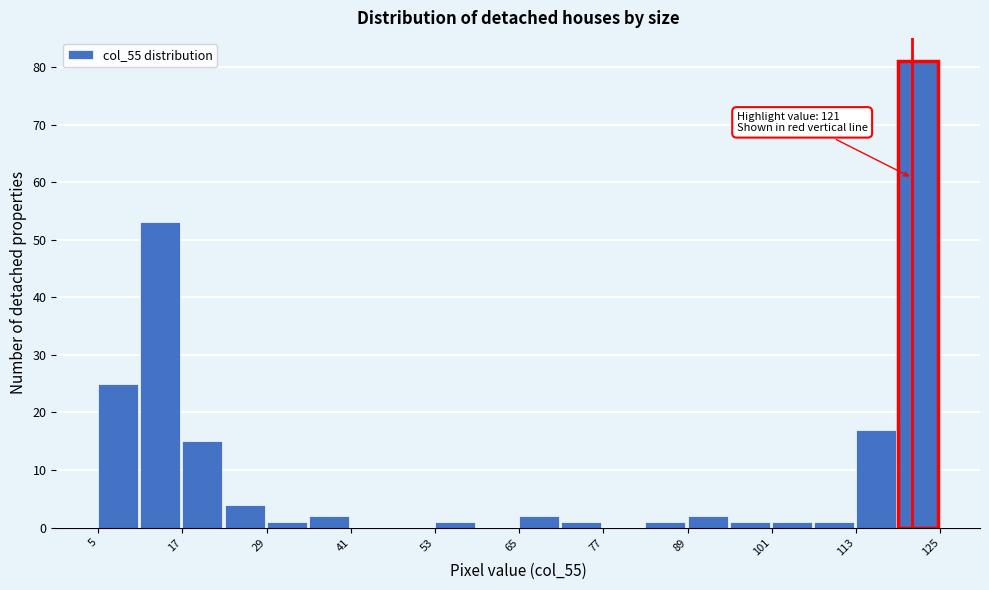

Around what value on the x-axis is the tallest bar? Give the approximate position of its centre, as read against the axis.

122